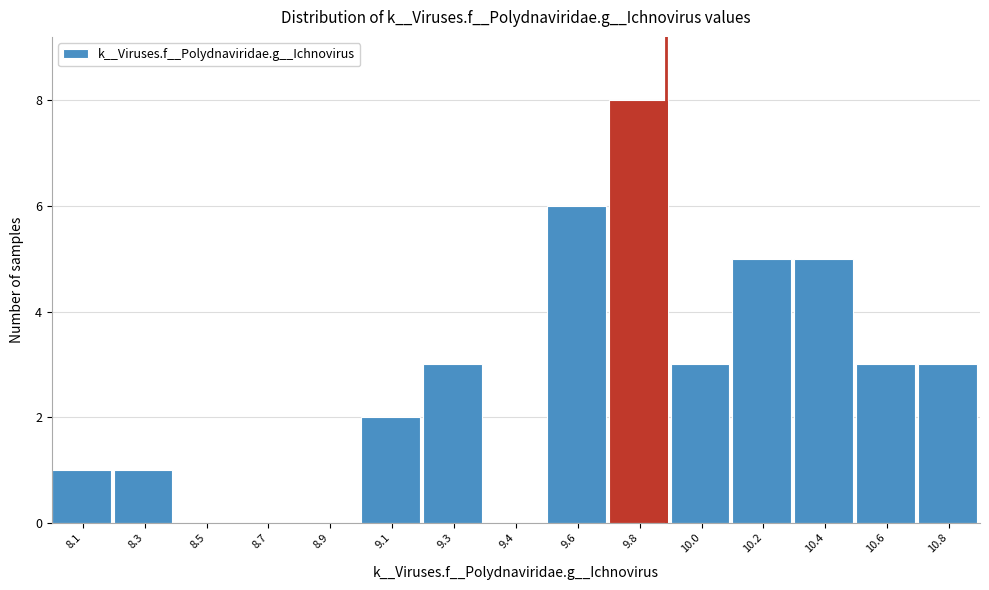

Reading left to right, extract all data points from this chart.

8.1=1	8.3=1	8.5=0	8.7=0	8.9=0	9.1=2	9.3=3	9.4=0	9.6=6	9.8=8	10.0=3	10.2=5	10.4=5	10.6=3	10.8=3